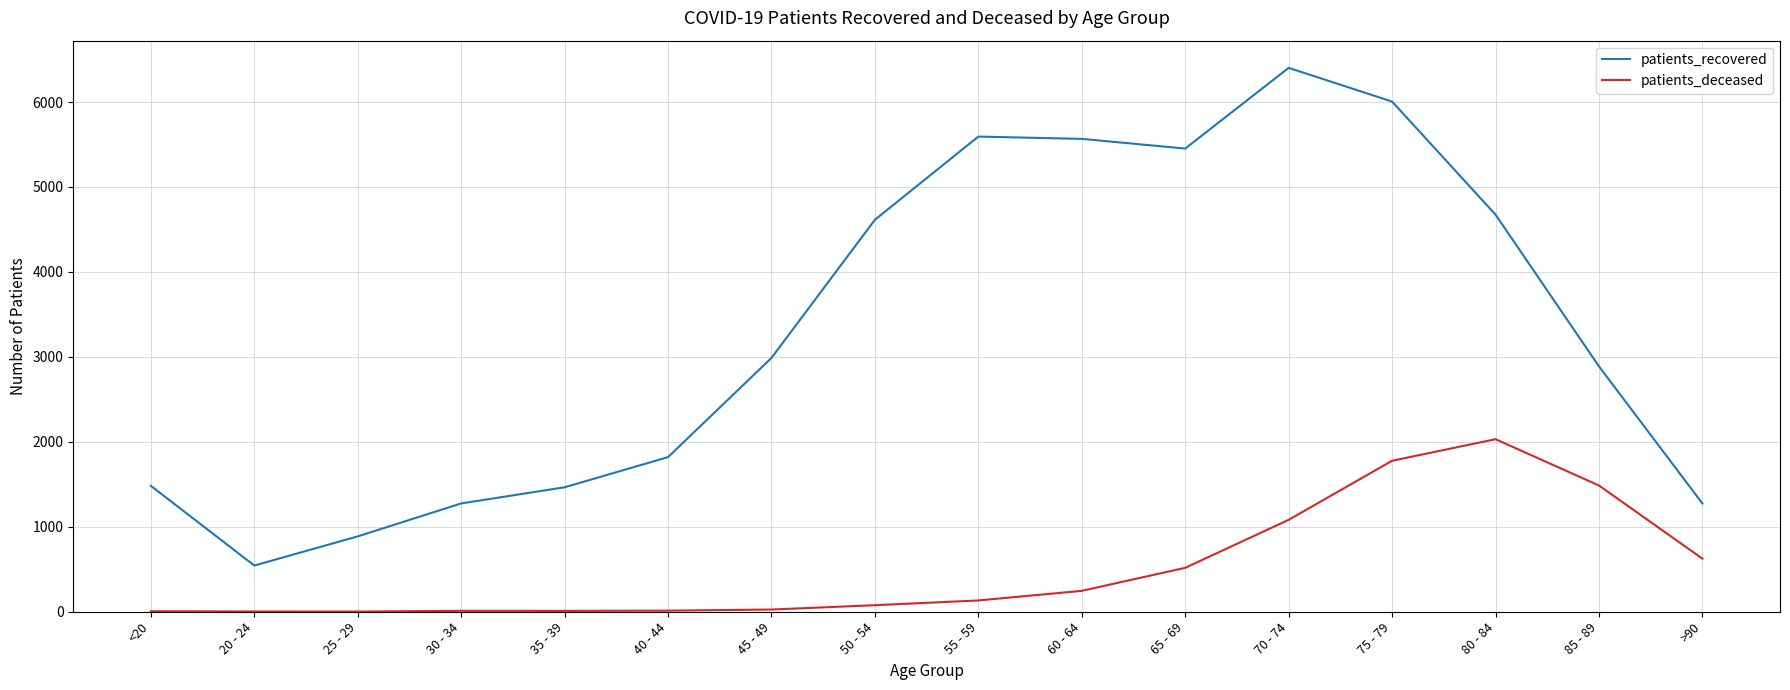

At which label does patients_deceased reach its peak?

80 - 84